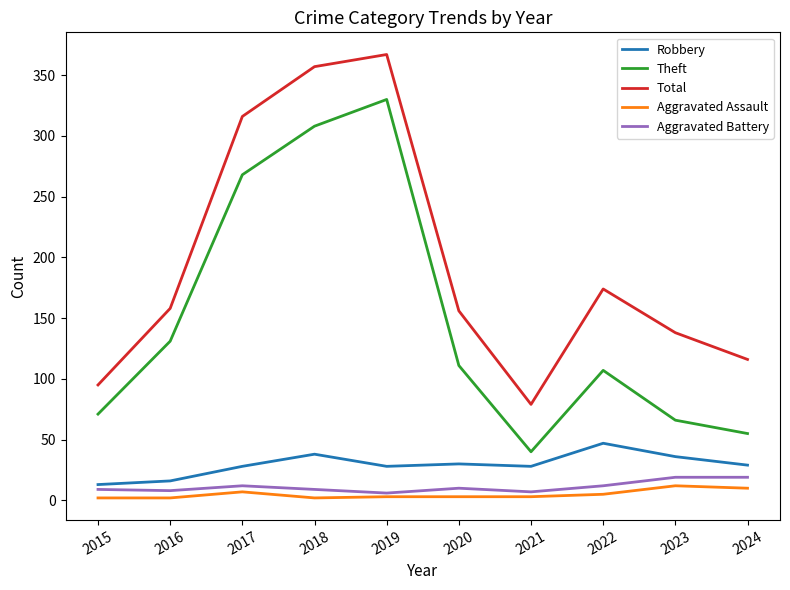

True or false: Total and Aggravated Assault cross at least once.

False